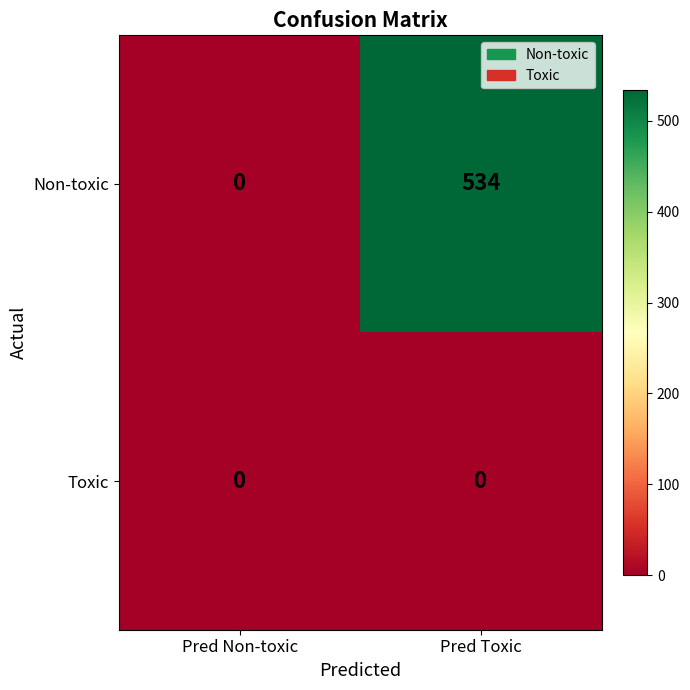

What is the sum of all Non-toxic values?

534